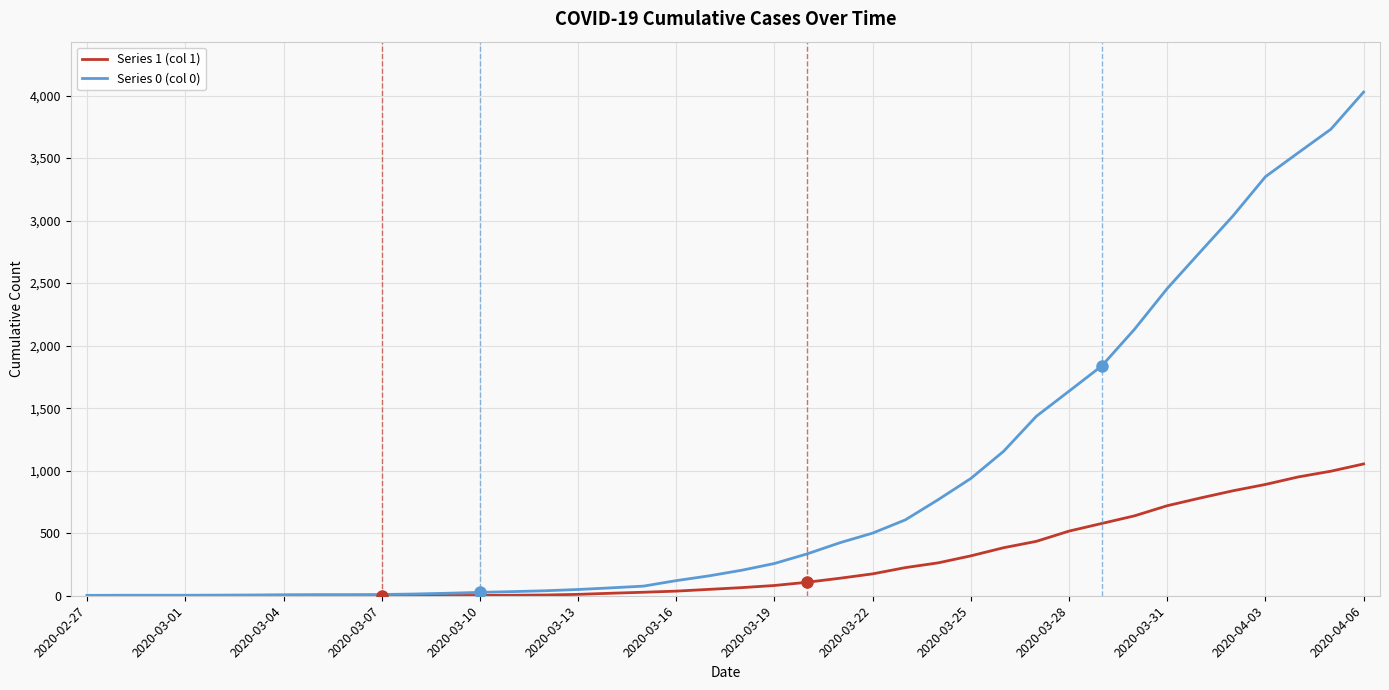

How many distinct data groups are displayed?

2